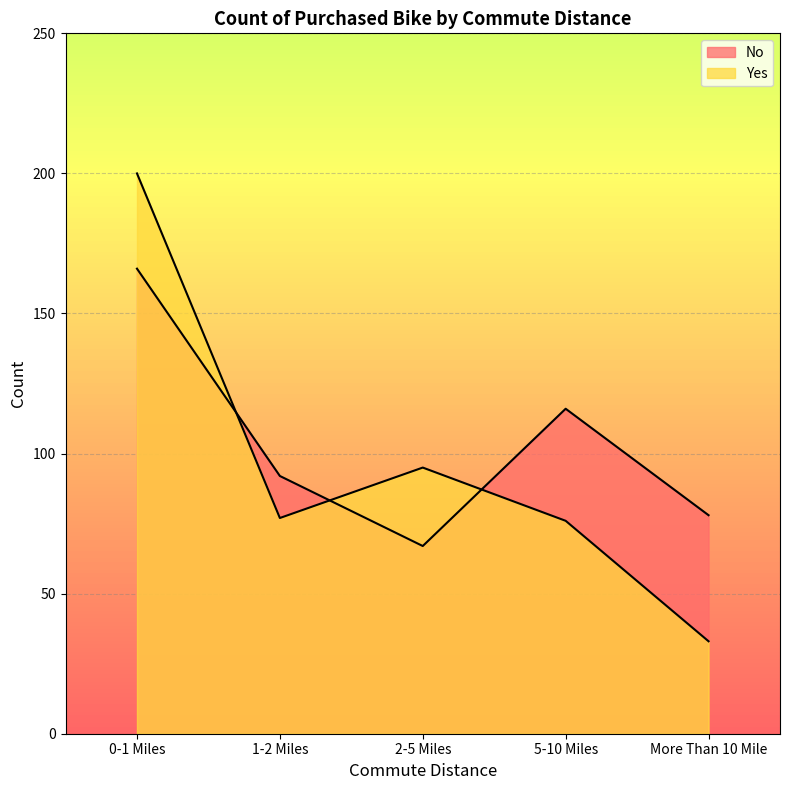

How many lines are shown in the chart?

2